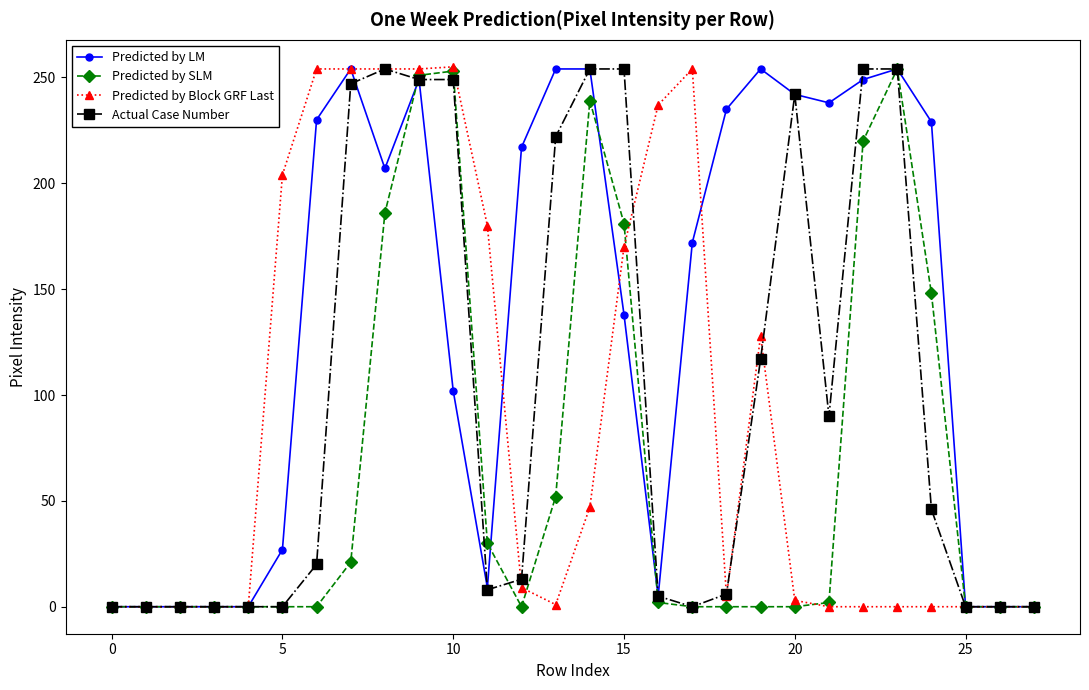

At how many categories does at least one series exceed 213?

18